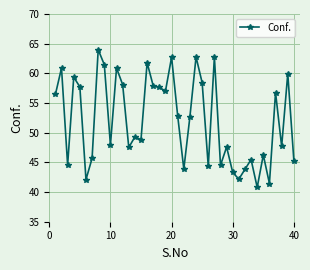

What is the sum of all values?

2084.5